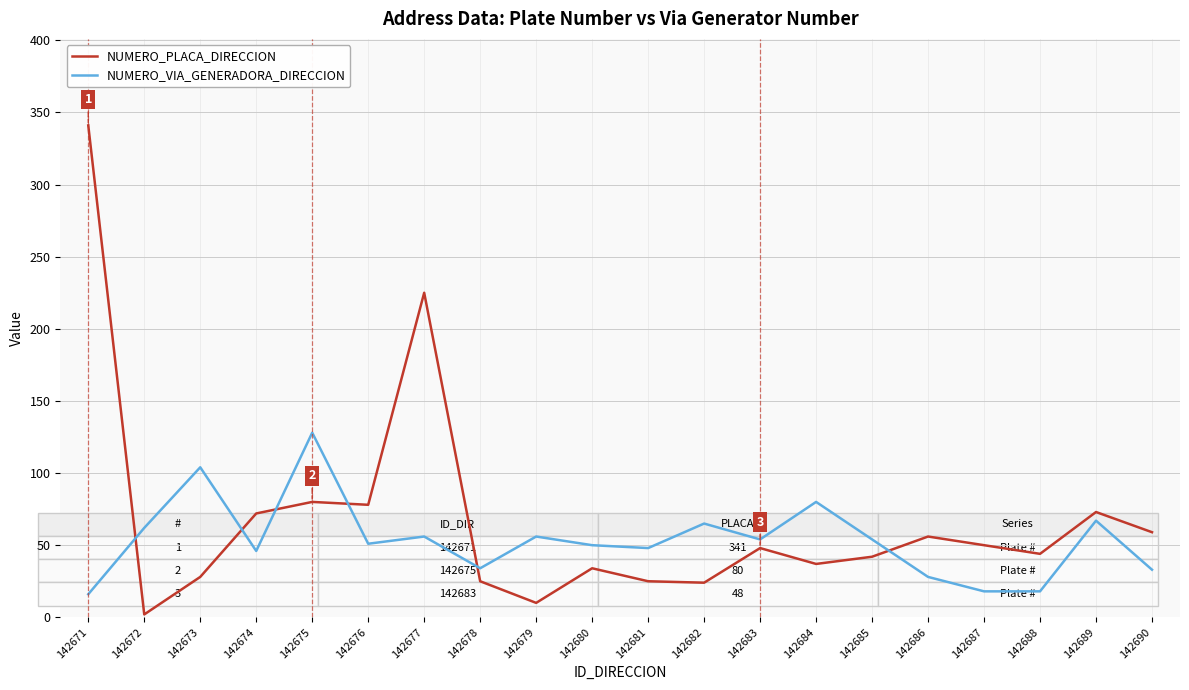

How many series are shown in this chart?

2